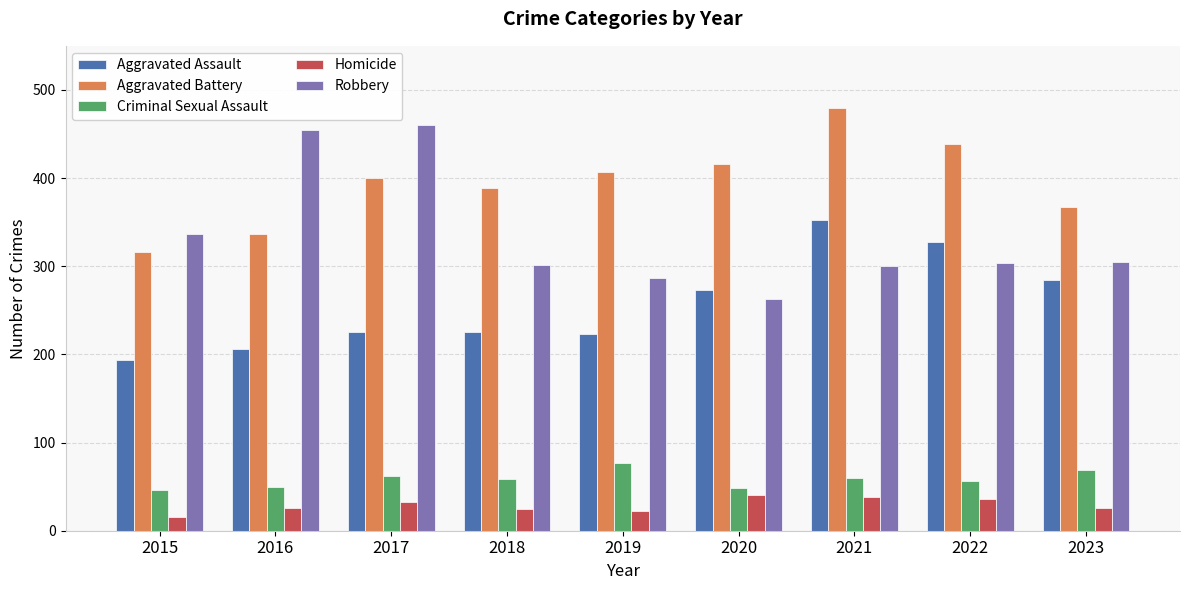

Is the value of Aggravated Assault at 2018 greater than the value of Homicide at 2017?

Yes